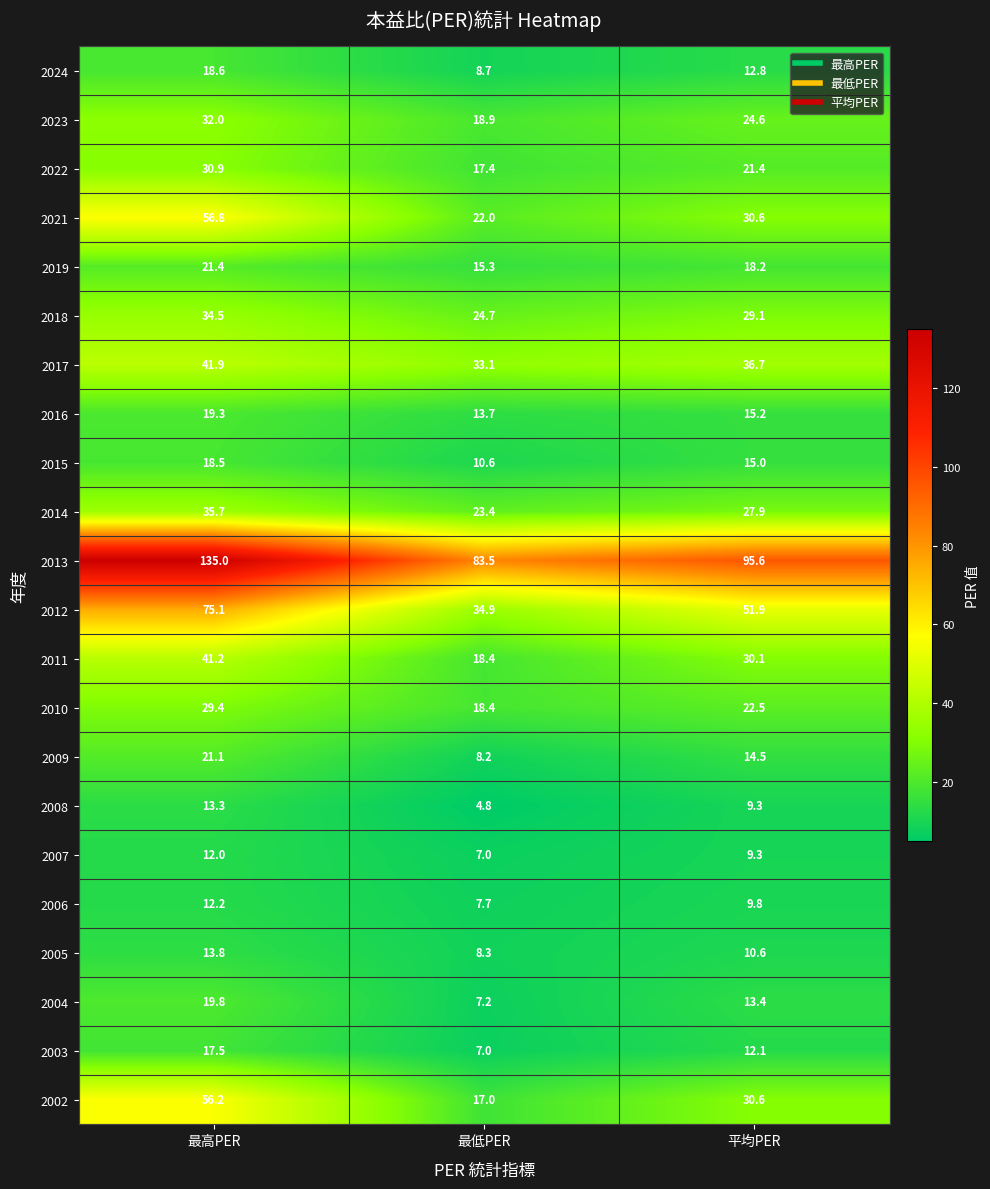

What is the minimum value shown in the chart?

4.8